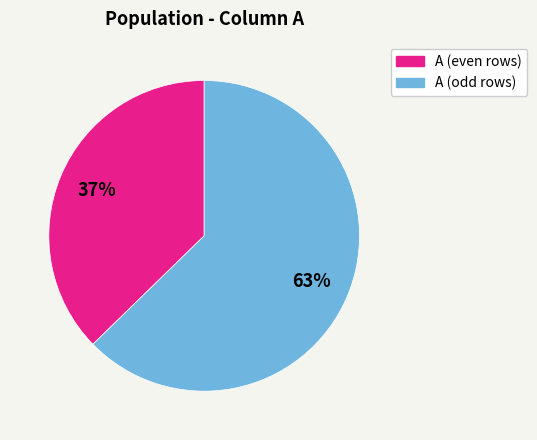

To the nearest percent, what is the combined percentage of A (even rows) and A (odd rows)?

100%